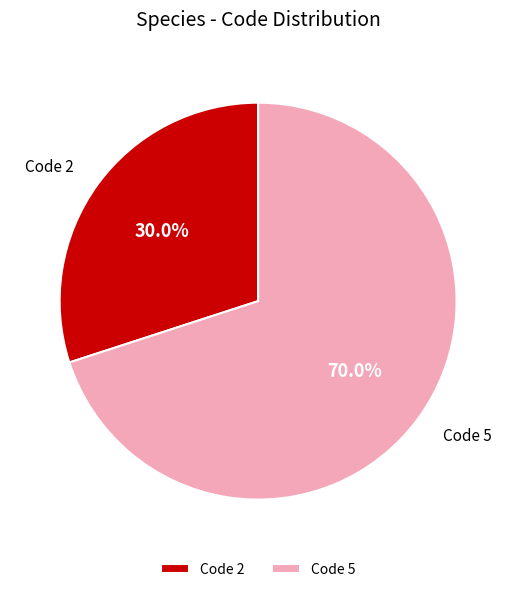

Is the sum of Code 5 and Code 2 greater than half?

Yes